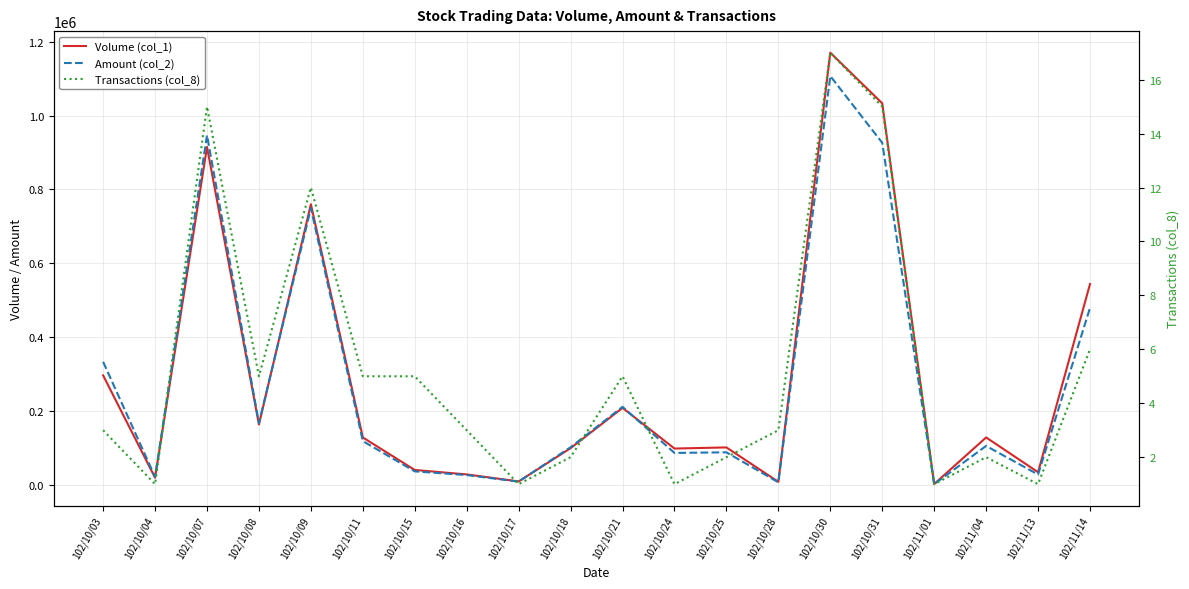

Is this an area chart (filled region under the line)?

No